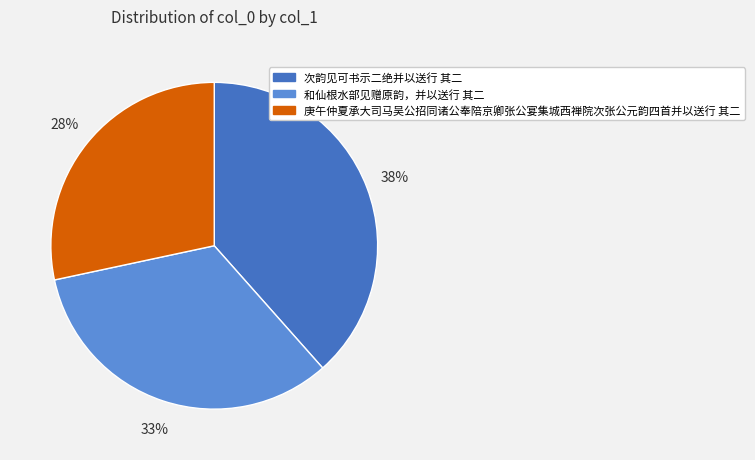

To the nearest percent, what portion does 和仙根水部见赠原韵，并以送行 其二 represent?

33%